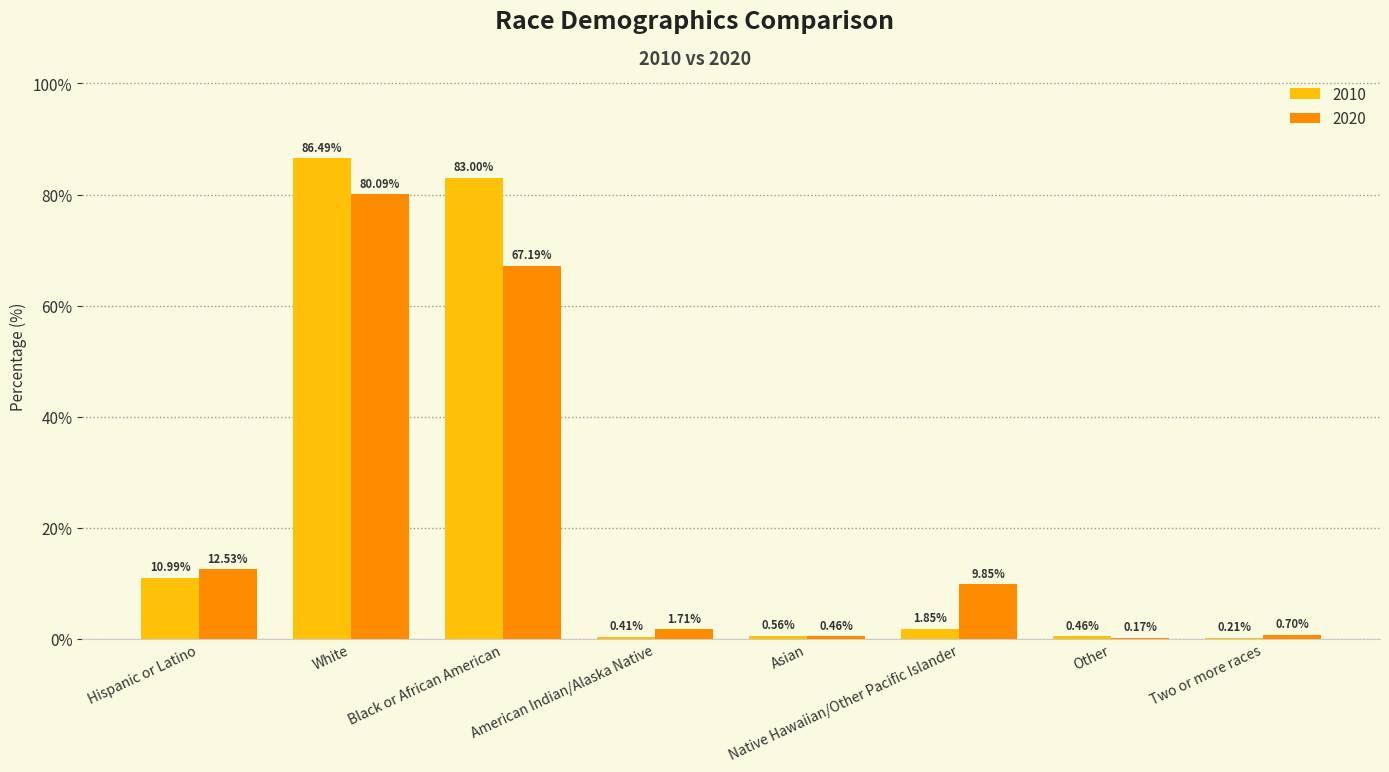

At which label does 2010 reach its peak?

White